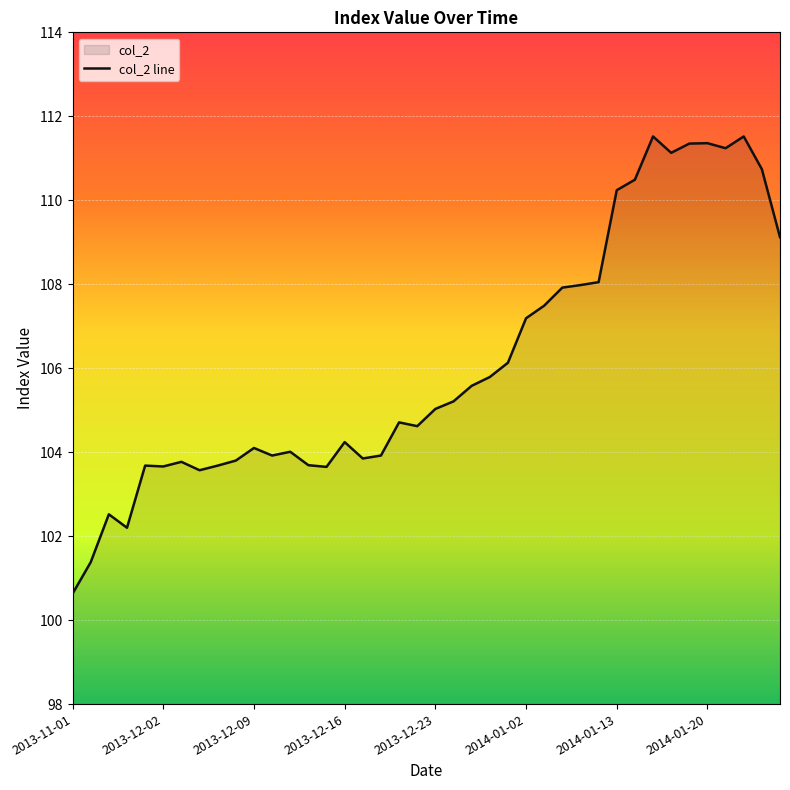

Is it true that the value at 2013-12-23 is 105.0?

True